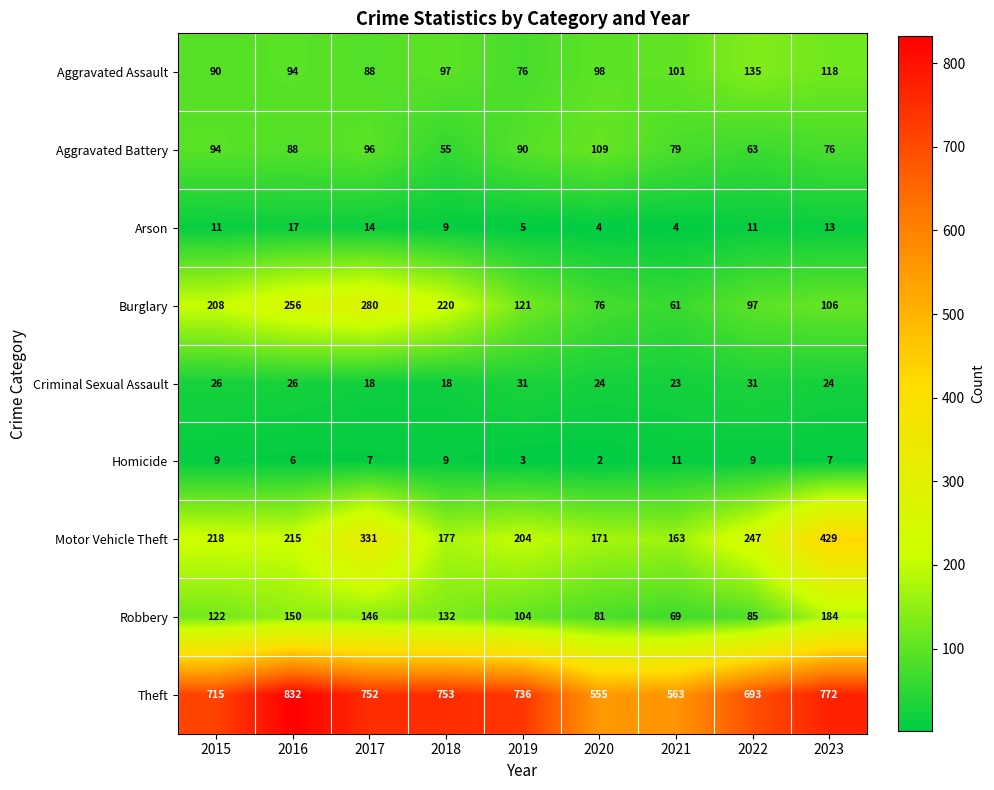

What is the sum of all Motor Vehicle Theft values?

2155